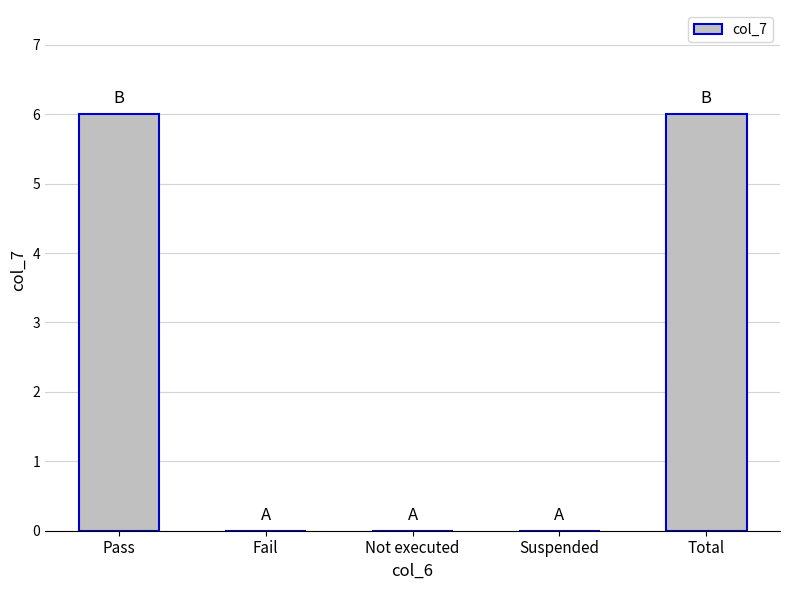

What value does the data have at Total?

6